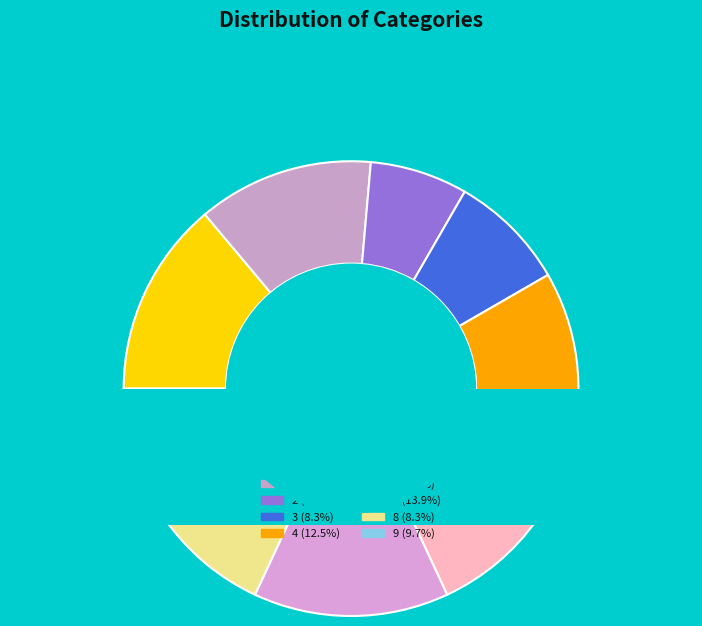

True or false: 5 accounts for 6% of the total.

True